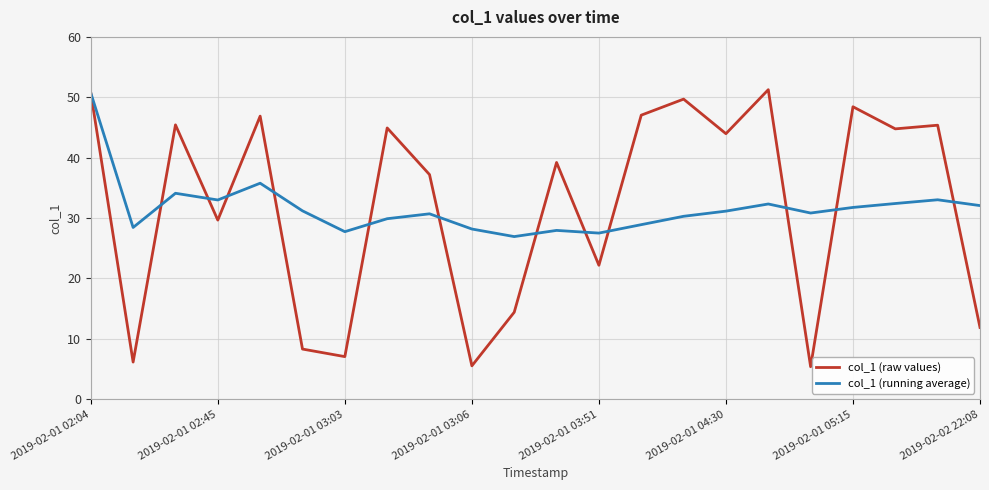

What are all the series names shown in the legend?

col_1 (raw values), col_1 (running average)